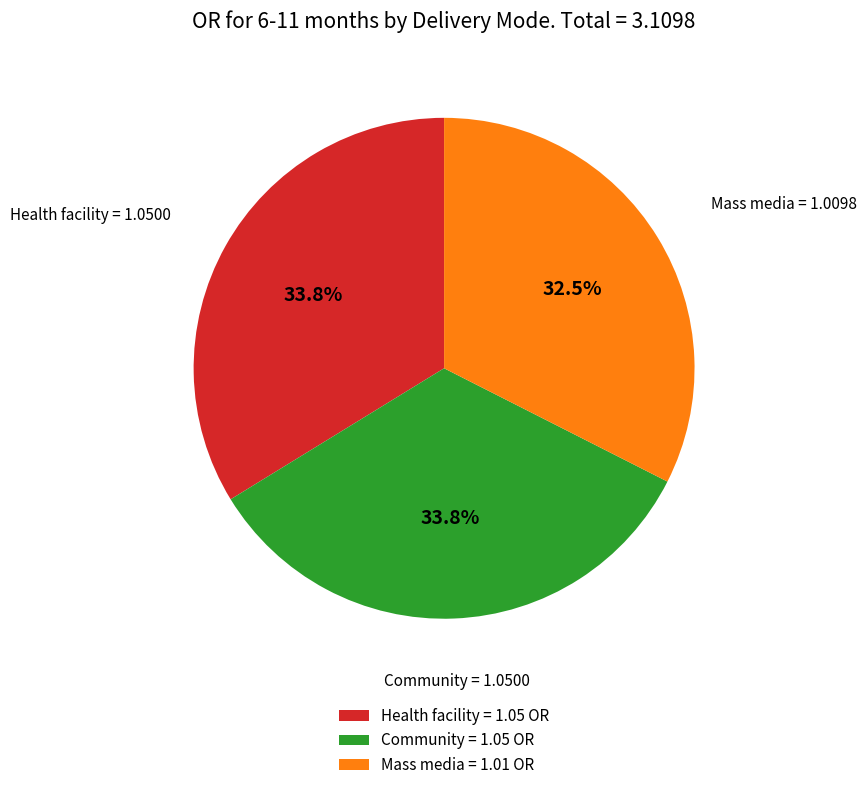

Which category has the smallest portion of the pie?

Mass media